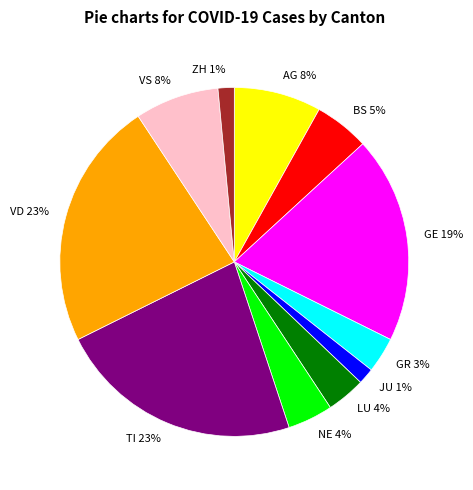

The ZH 1% slice represents 1% of the pie. True or false?

True